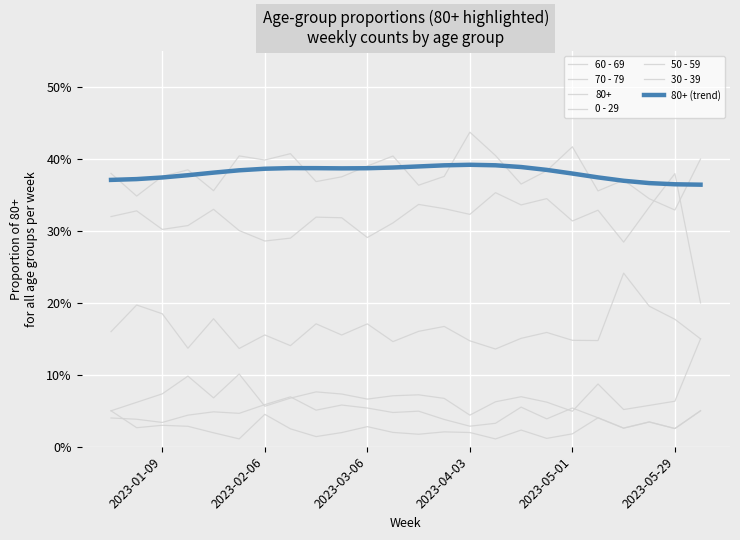

Reading right to left, transcribe all the data shown in this chart.

60 - 69: 0.1	0.2	0.2	0.2	0.1	0.1	0.2	0.2	0.1	0.1	0.2	0.2	0.1	0.2	0.2	0.2	0.1	0.2	0.1	0.2	0.1	0.2	0.2	0.2
70 - 79: 0.2	0.4	0.3	0.3	0.3	0.3	0.3	0.3	0.4	0.3	0.3	0.3	0.3	0.3	0.3	0.3	0.3	0.3	0.3	0.3	0.3	0.3	0.3	0.3
0 - 29: 0.1	0.0	0.0	0.0	0.0	0.1	0.0	0.1	0.0	0.0	0.0	0.0	0.0	0.1	0.1	0.1	0.1	0.1	0.0	0.0	0.0	0.0	0.0	0.0
50 - 59: 0.1	0.1	0.1	0.1	0.1	0.0	0.1	0.1	0.1	0.0	0.1	0.1	0.1	0.1	0.1	0.1	0.1	0.1	0.1	0.1	0.1	0.1	0.1	0.1
30 - 39: 0.1	0.0	0.0	0.0	0.0	0.0	0.0	0.0	0.0	0.0	0.0	0.0	0.0	0.0	0.0	0.0	0.0	0.0	0.0	0.0	0.0	0.0	0.0	0.1
80+ (trend): 0.4	0.4	0.4	0.4	0.4	0.4	0.4	0.4	0.4	0.4	0.4	0.4	0.4	0.4	0.4	0.4	0.4	0.4	0.4	0.4	0.4	0.4	0.4	0.4